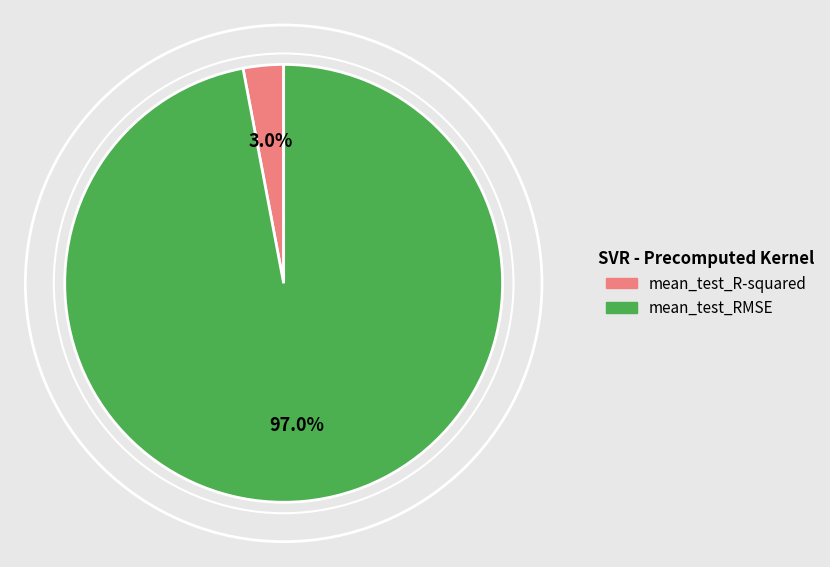

How many segments does this pie chart have?

2